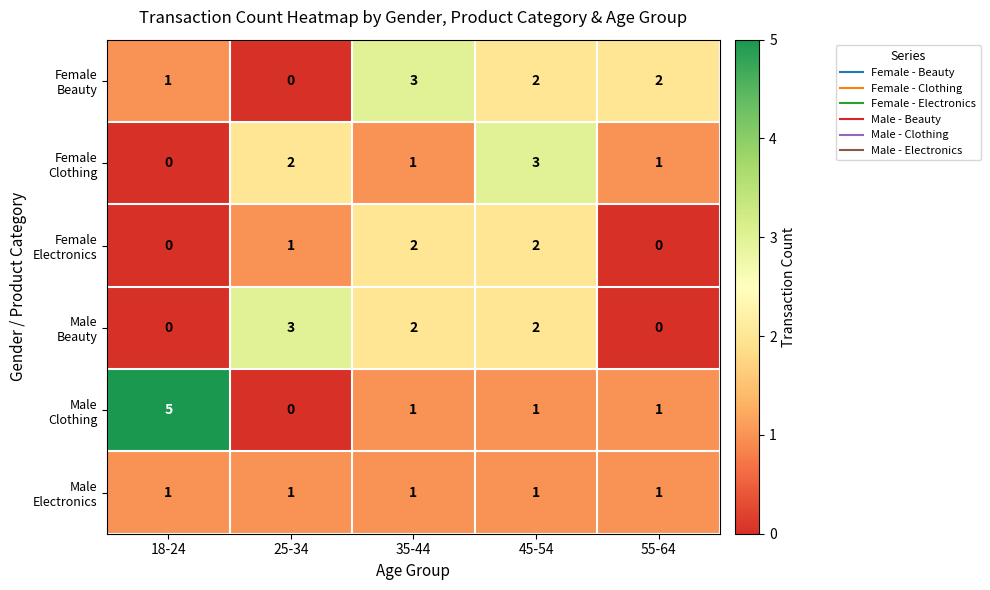

What is the difference between the highest and lowest values at 18-24?

5